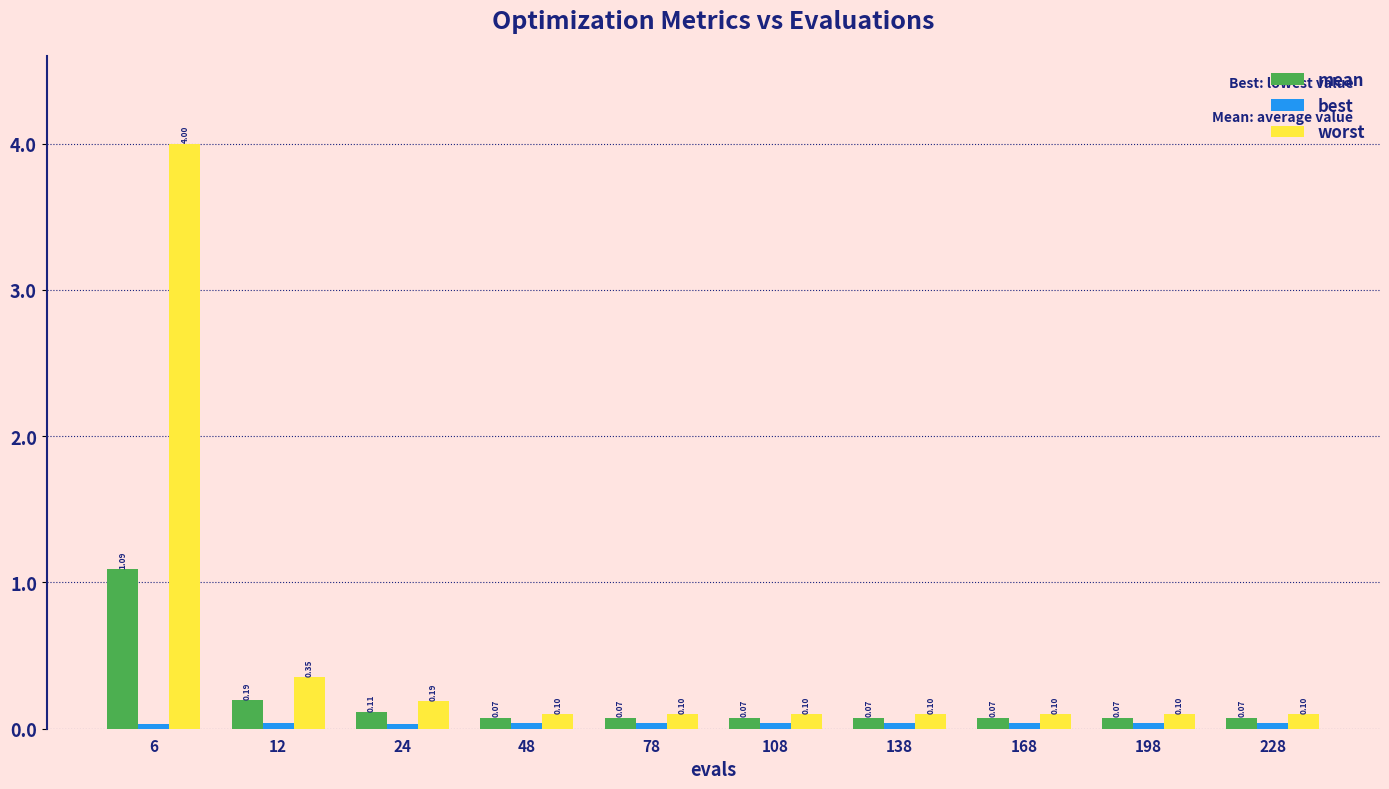

How many groups of bars are there?

10